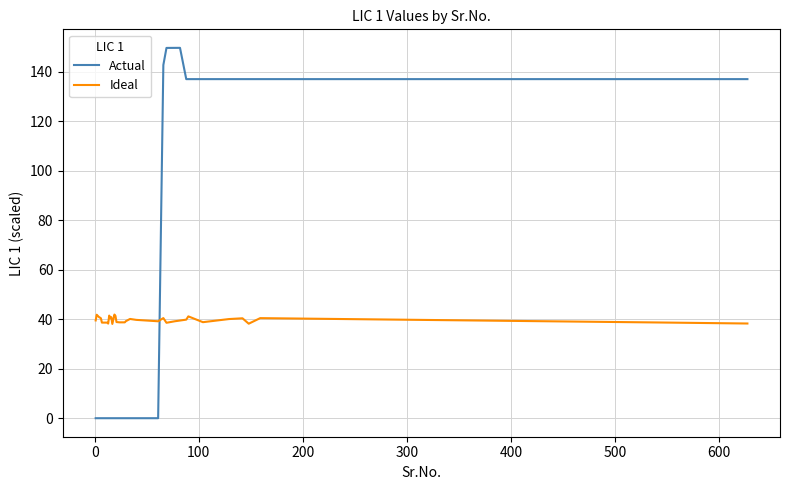

What are all the series names shown in the legend?

Actual, Ideal